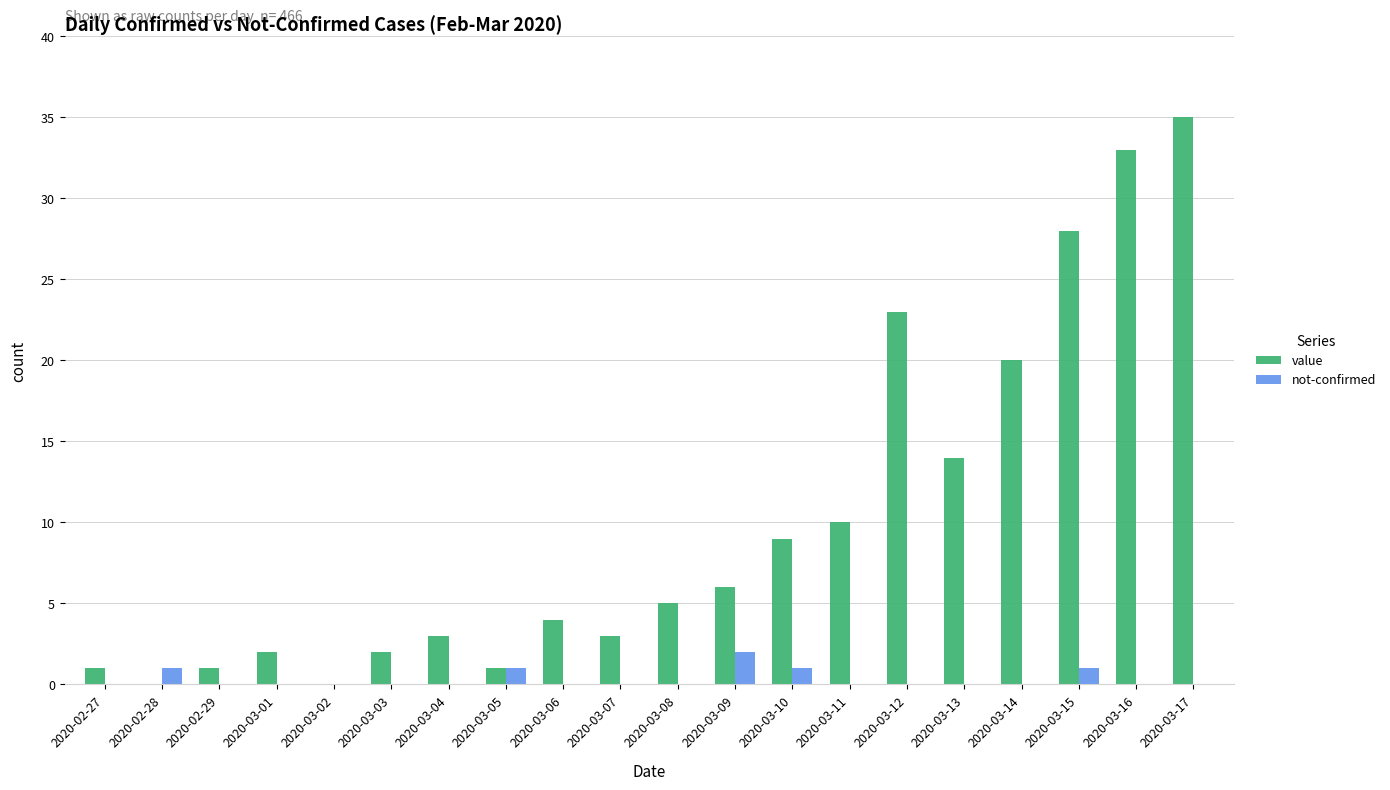

What is the maximum value for value?

35